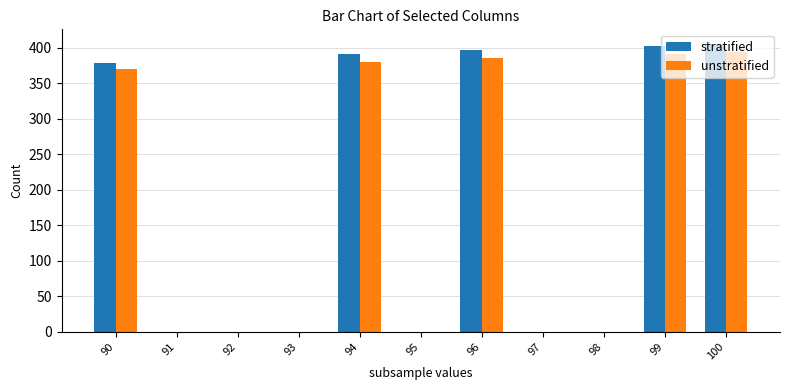

What are all the series names shown in the legend?

stratified, unstratified